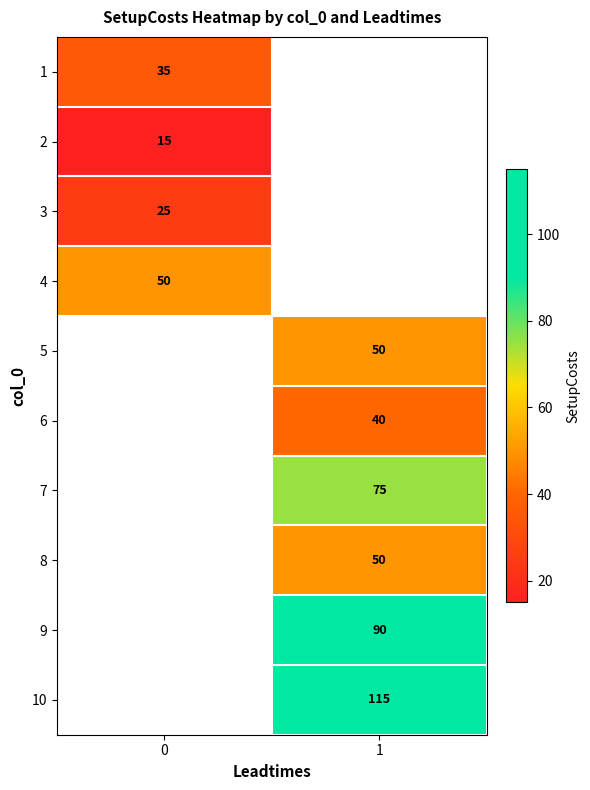

True or false: 4 has a value of 67 at 0.

False